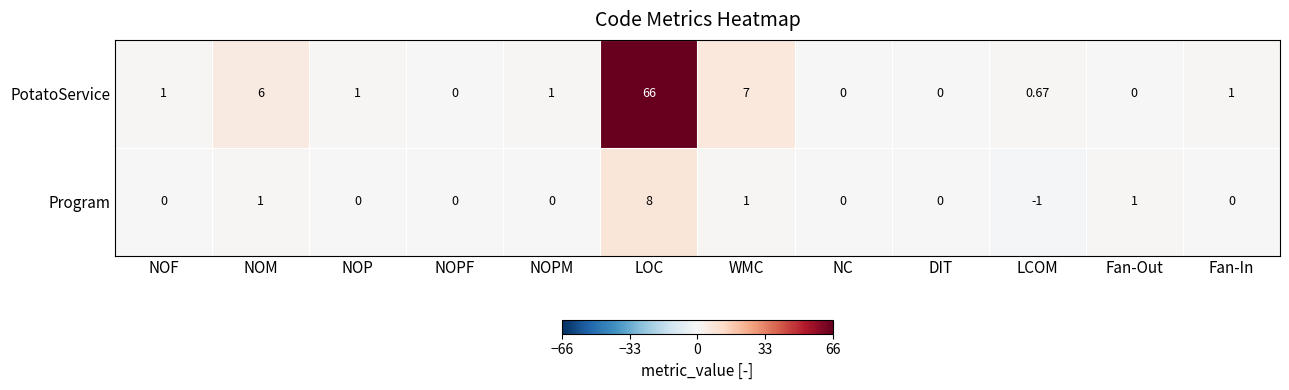

List the series in order of their peak value, lowest first.

Program, PotatoService